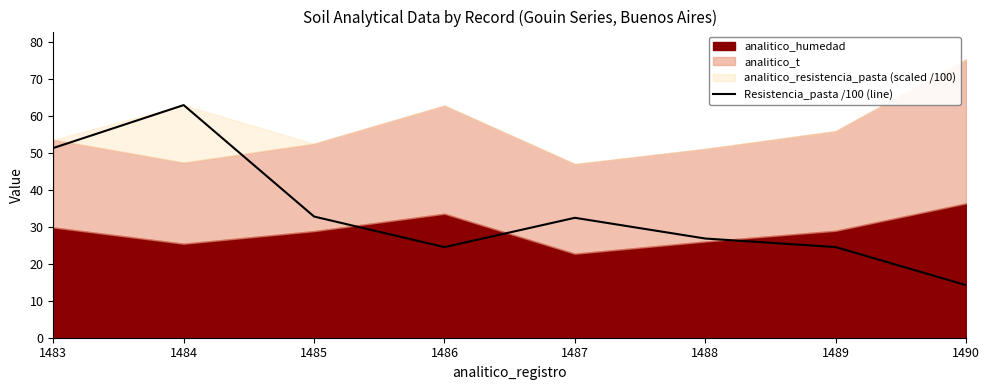

Reading left to right, list all the values displayed in this chart.

1483=51.2	1484=62.9	1485=32.7	1486=24.5	1487=32.4	1488=26.8	1489=24.5	1490=14.2